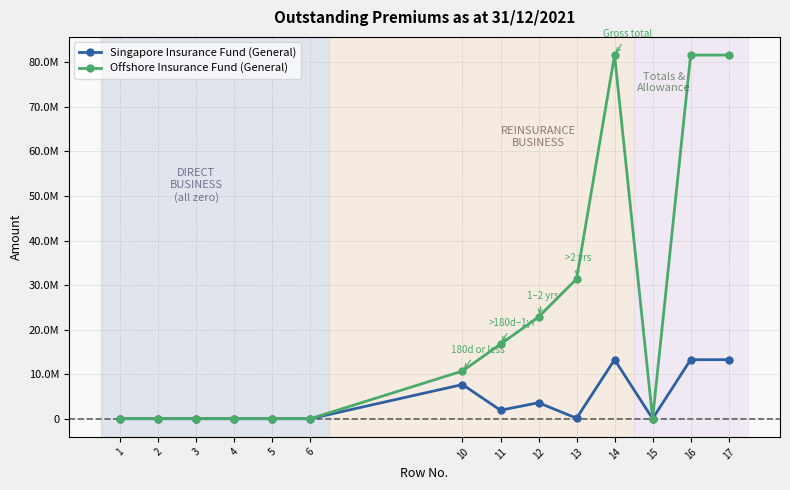

List the series in order of their peak value, highest first.

Offshore Insurance Fund (General), Singapore Insurance Fund (General)